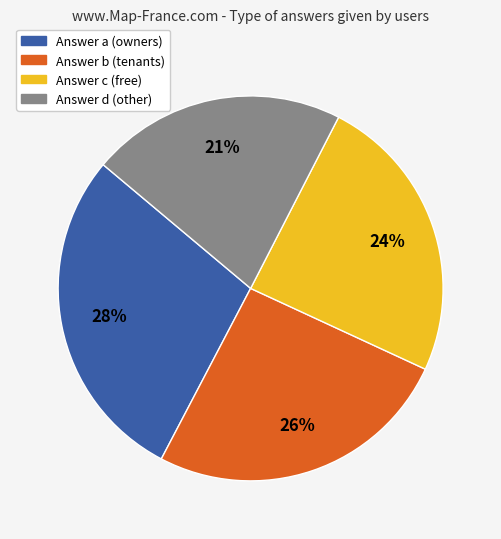

Does any single category account for the majority?

No